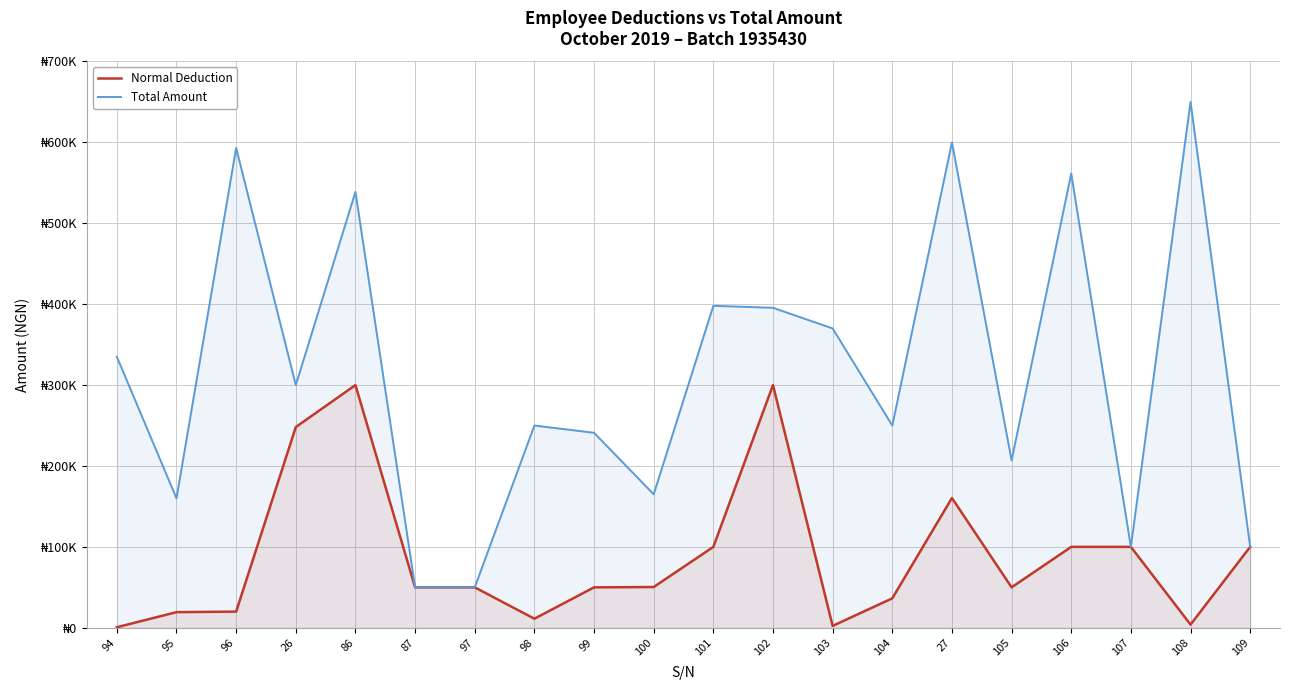

Does the chart have visible grid lines?

Yes